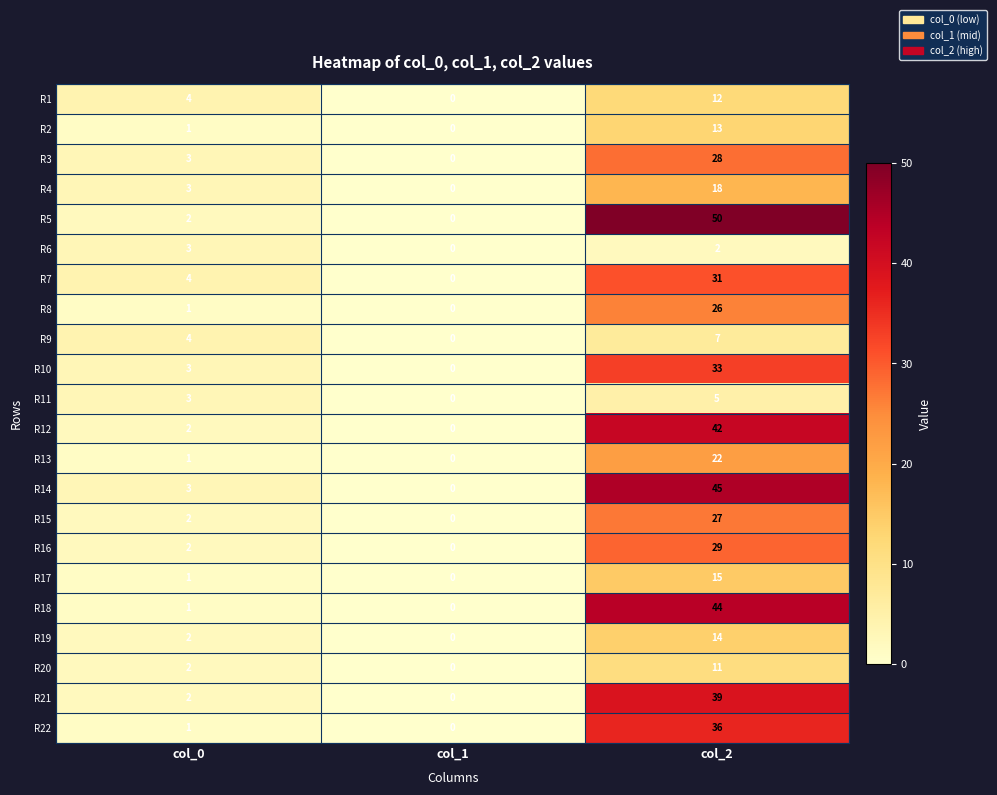

What is the spread (max minus min) of values at col_2?

48